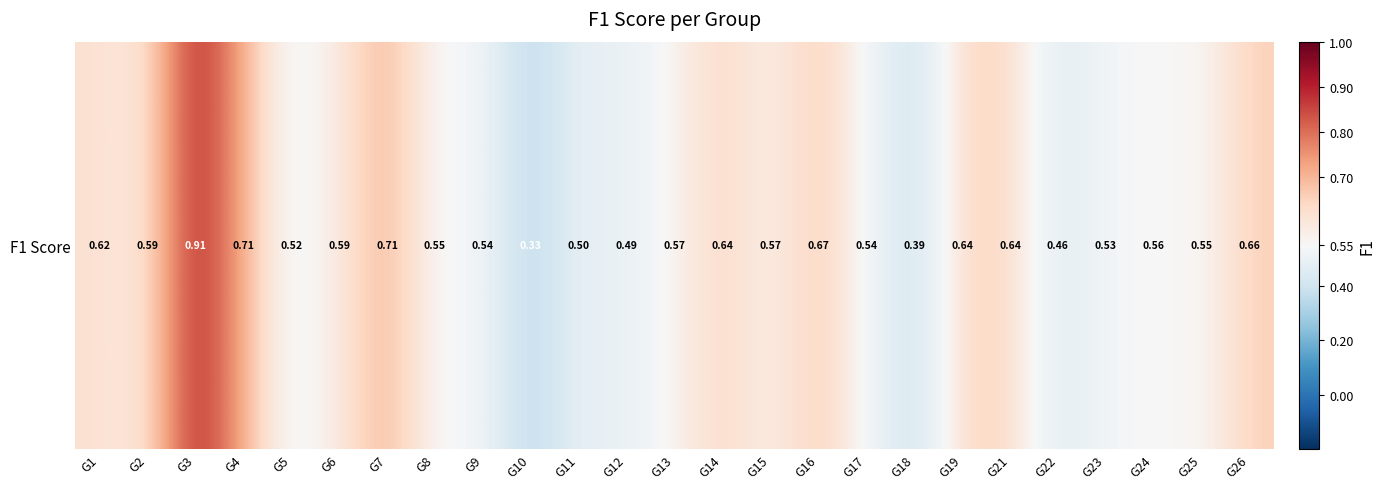

What value does the data have at G8?

0.5